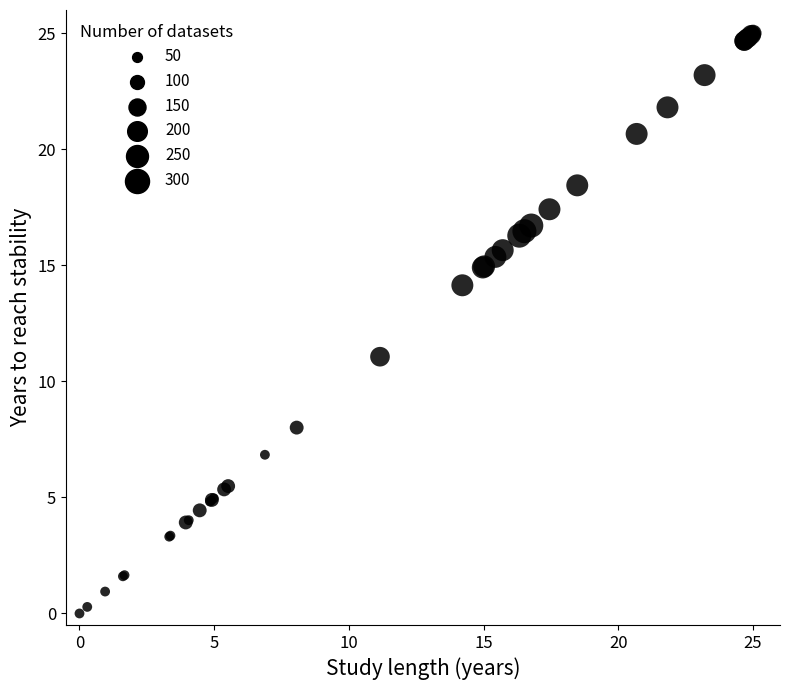

What Y value in the scatter plot is closest to 12?

11.1